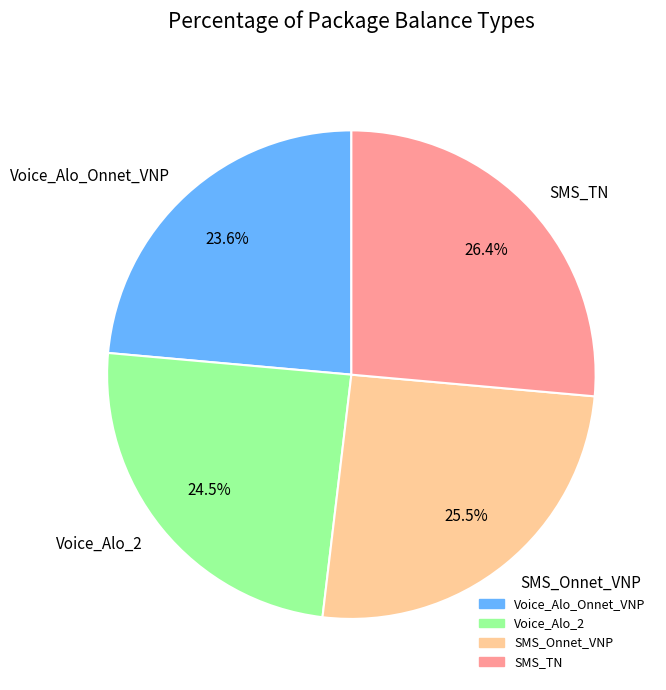

Which has a higher value, SMS_TN or Voice_Alo_2?

SMS_TN